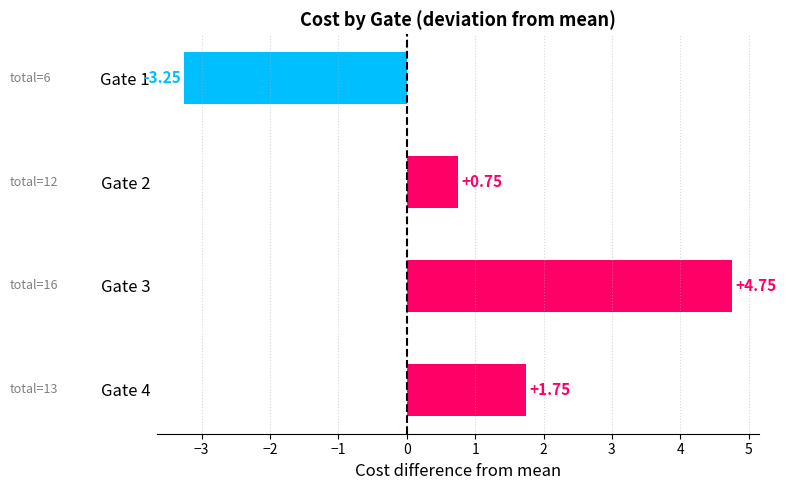

What is the ratio of the value at Gate 3 to the value at Gate 4?

2.7